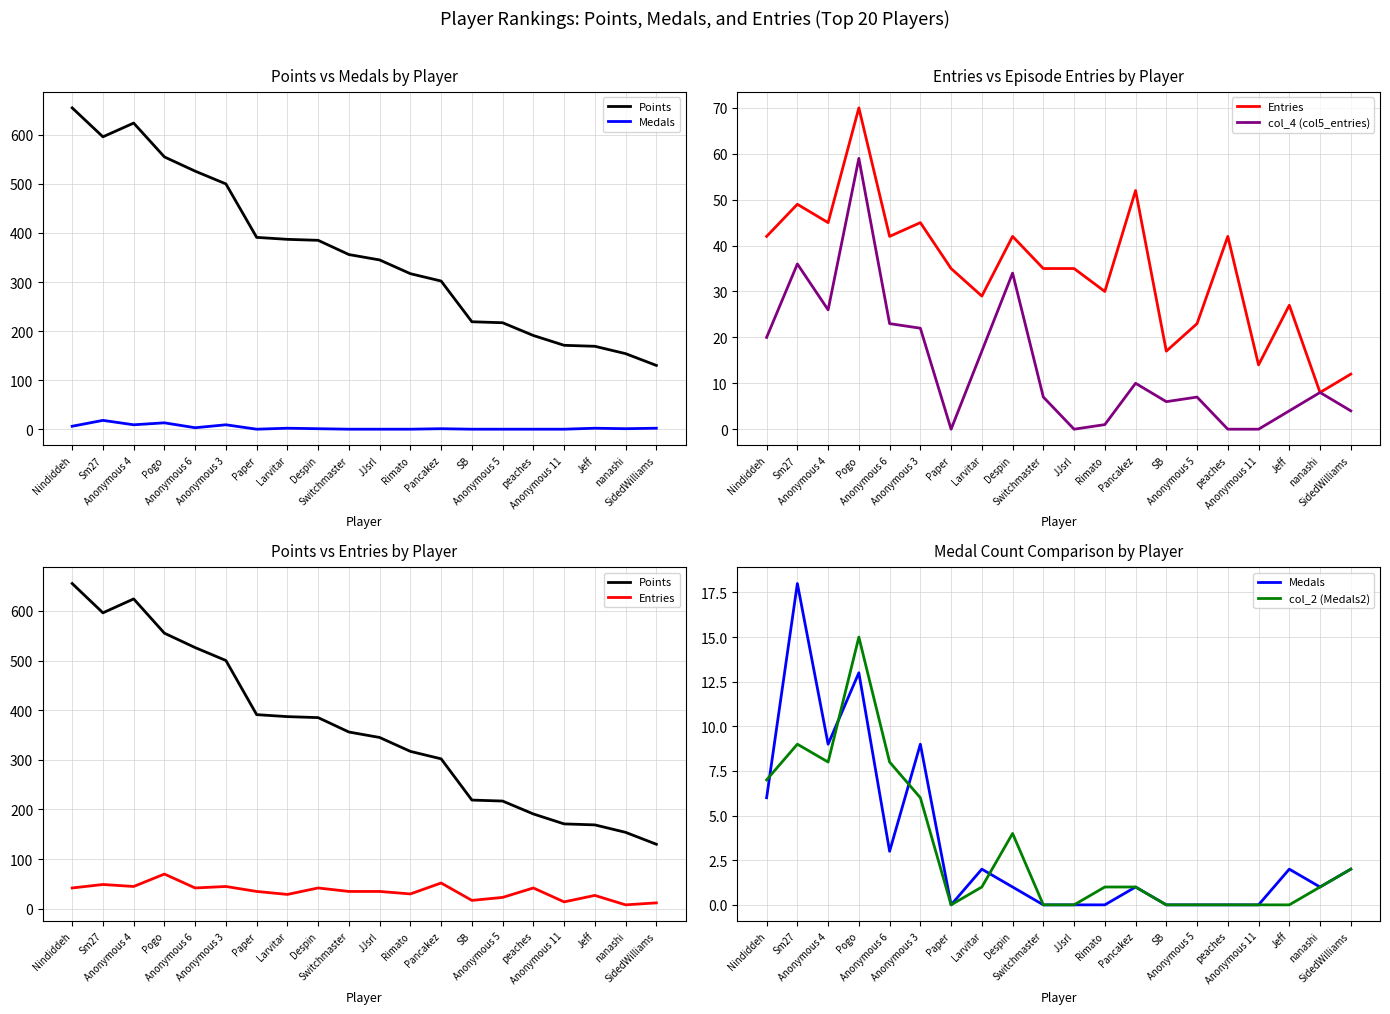

Where is the first local maximum for Points?

Anonymous 4